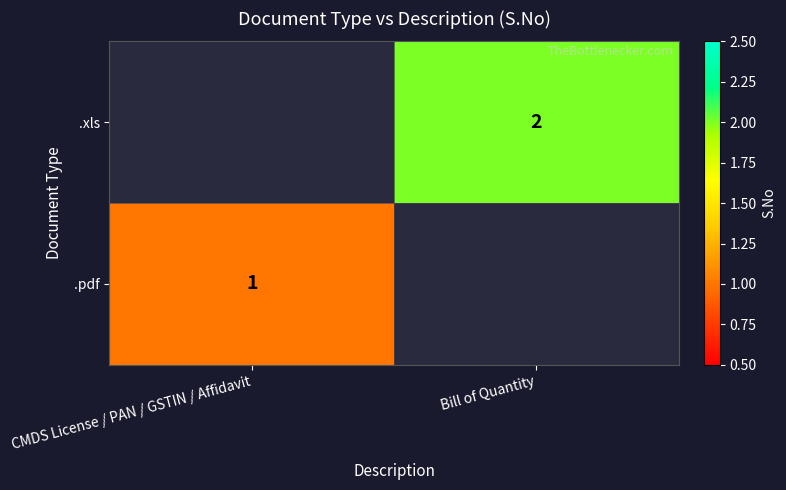

Is it true that .xls equals 3 at Bill of Quantity?

False